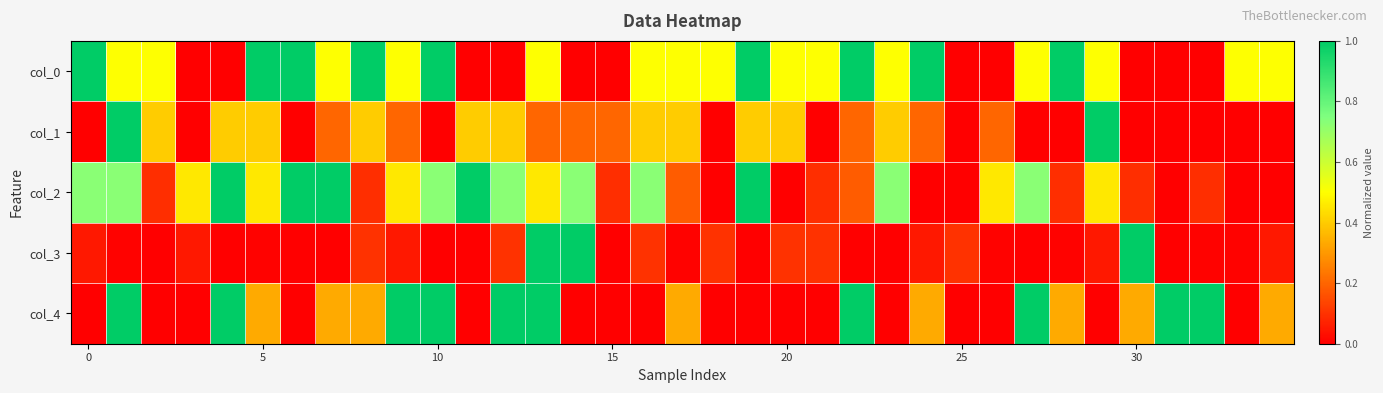

Count the number of categories in the chart.

35